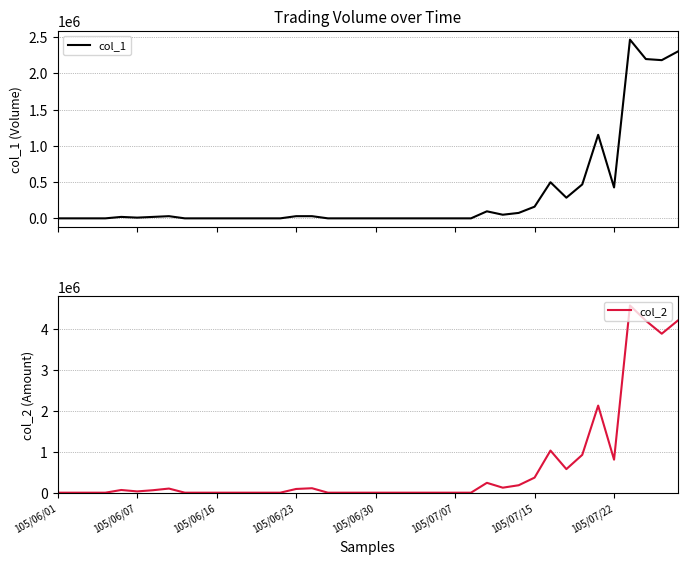

What is the difference between the maximum and minimum values in the col_2 series?

4567410